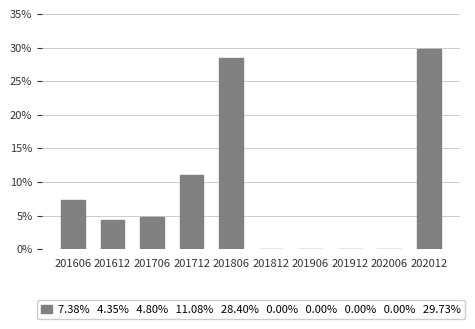

What is the ratio of the value at 201612 to the value at 201706?

0.9